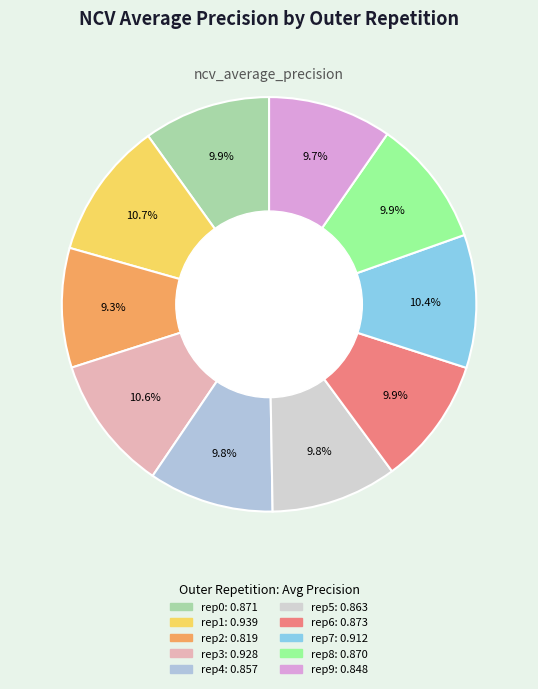

To the nearest percent, what is the difference between the largest and smallest slice percentages?

1%